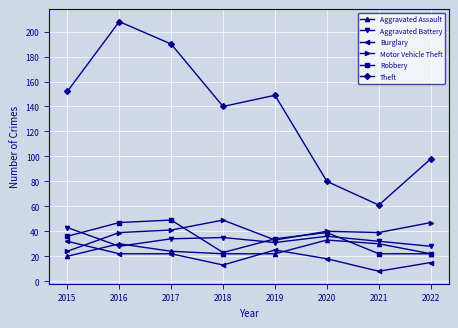

What is the sum of the Motor Vehicle Theft values at 2016 and 2019?

72